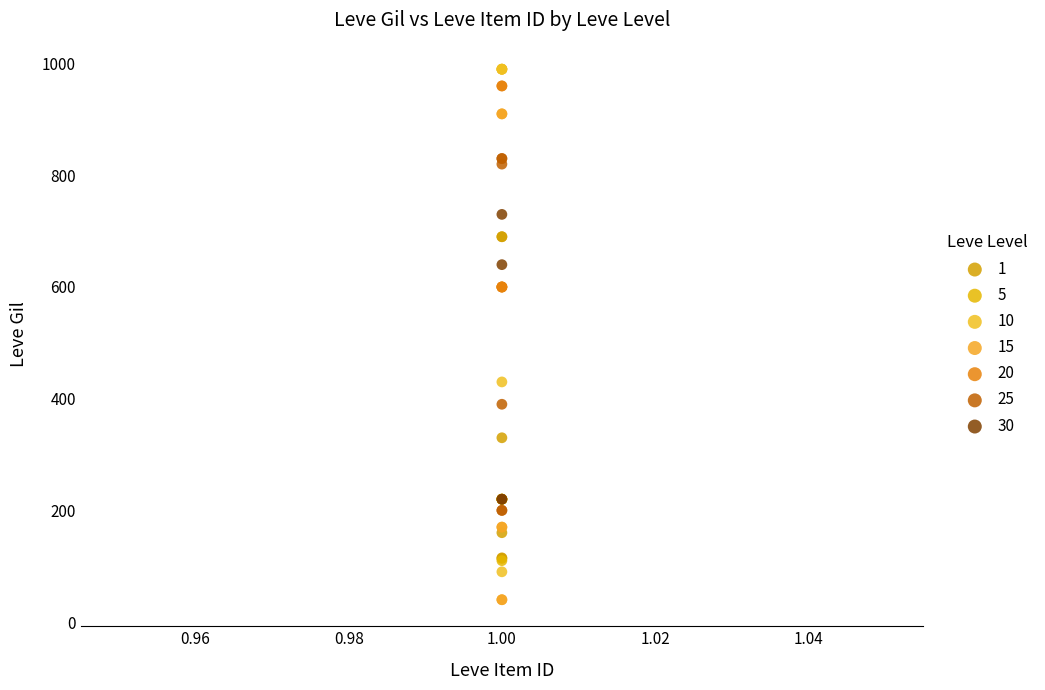

Which series contains the lowest Y value?

15